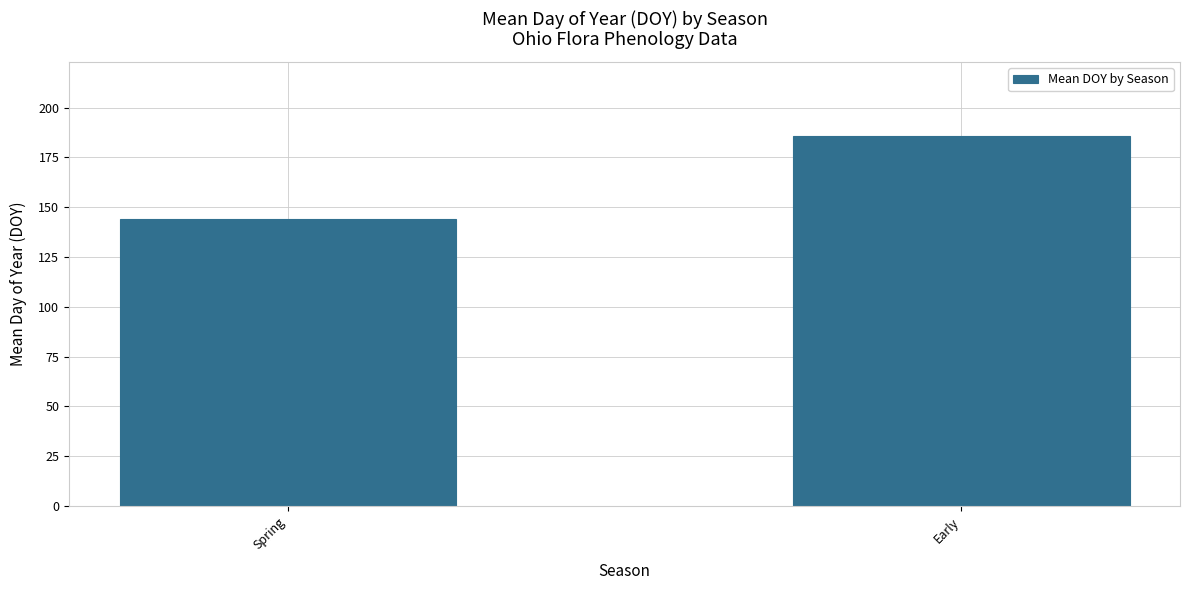

Reading left to right, list all the values displayed in this chart.

Spring=144.1	Early=185.7